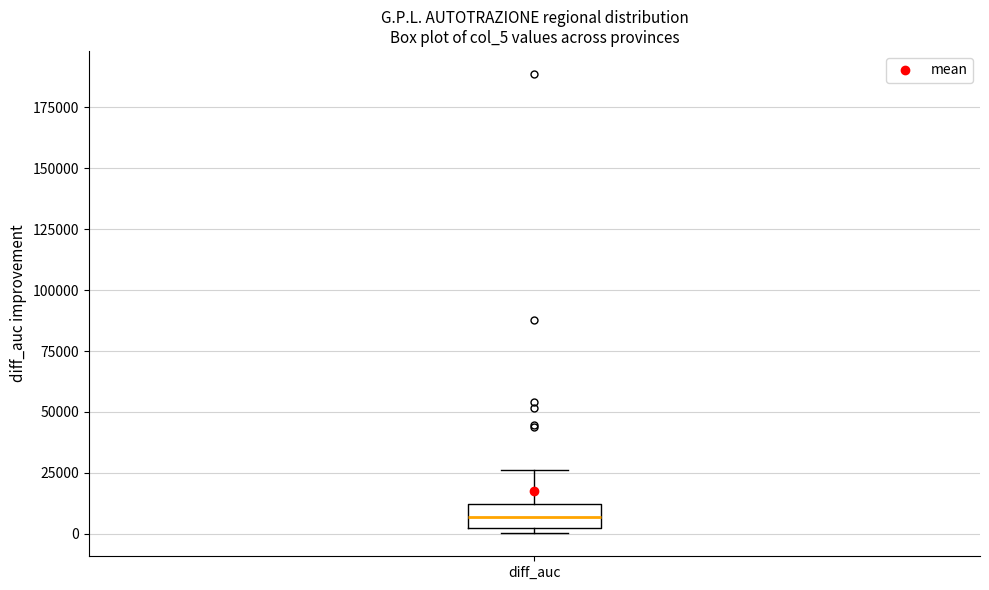

Read this box plot against the y-axis: the position of the median line, the range covered by the box, and the ends of both whiskers. The values are not printed on the chart, so give them approximately, as read against the axis.

median 5000, box 0 to 10000, whiskers 0 (just below the box's lower edge) to 25000